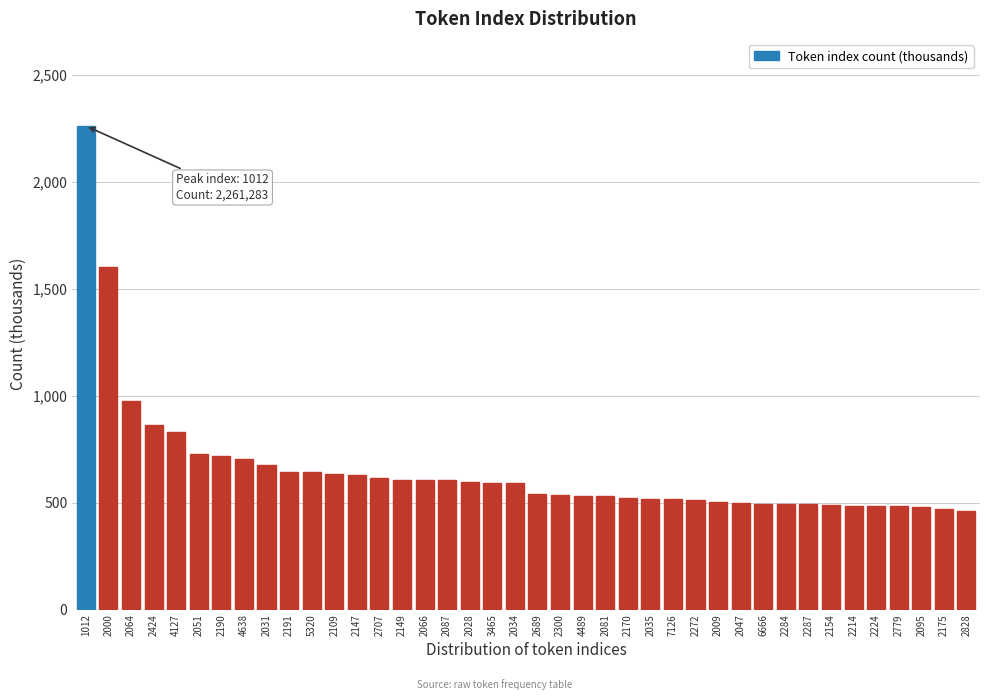

What is the label of the 35th bar from the right?

2051